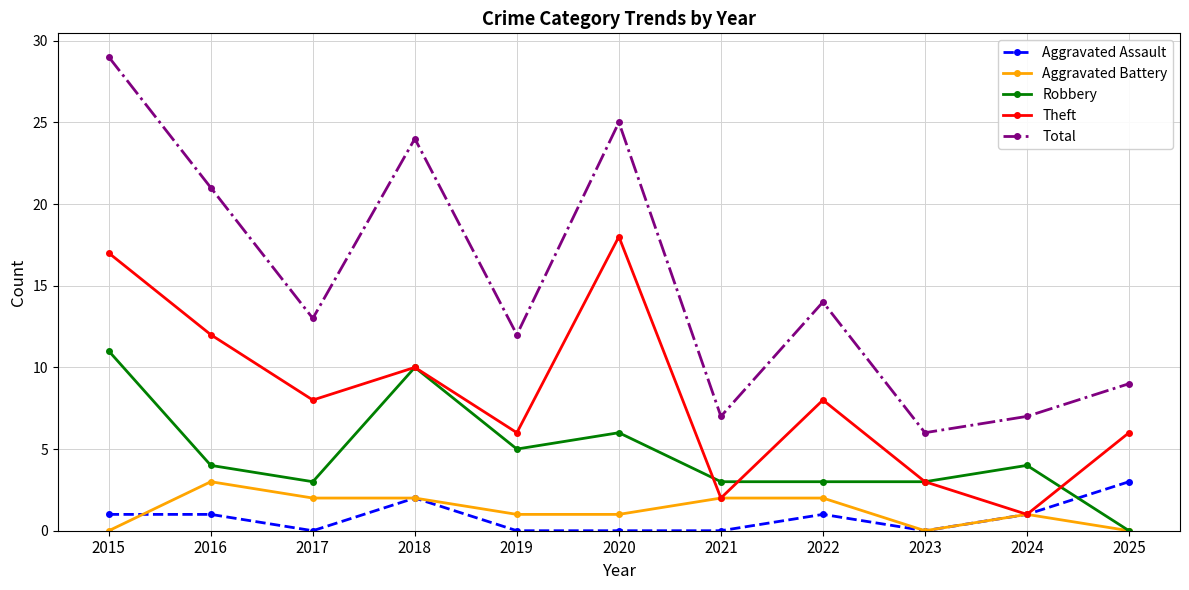

Reading left to right, extract all data points from this chart.

Aggravated Assault: 1	1	0	2	0	0	0	1	0	1	3
Aggravated Battery: 0	3	2	2	1	1	2	2	0	1	0
Robbery: 11	4	3	10	5	6	3	3	3	4	0
Theft: 17	12	8	10	6	18	2	8	3	1	6
Total: 29	21	13	24	12	25	7	14	6	7	9